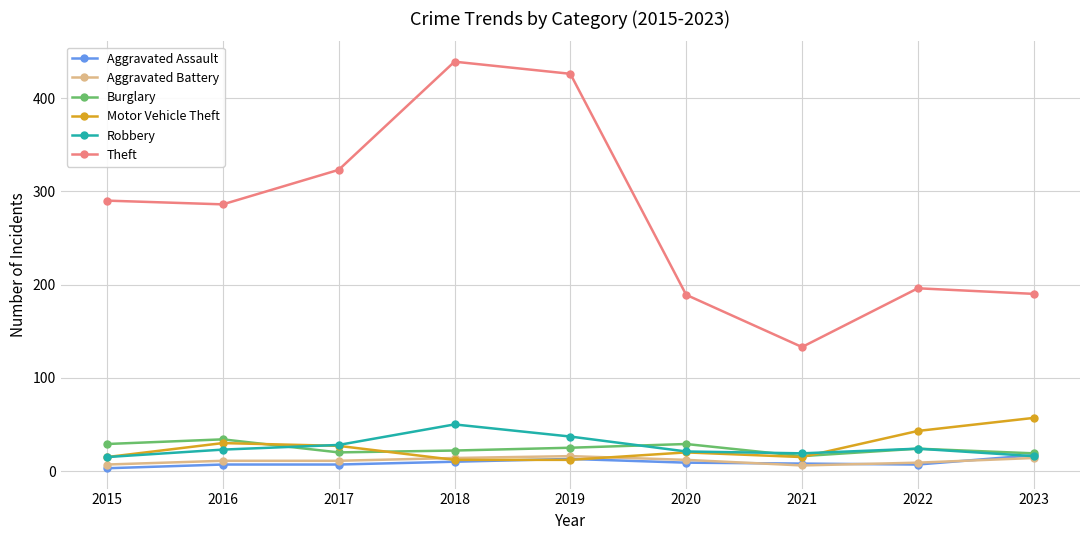

The Burglary series shows 20 at 2017. True or false?

True